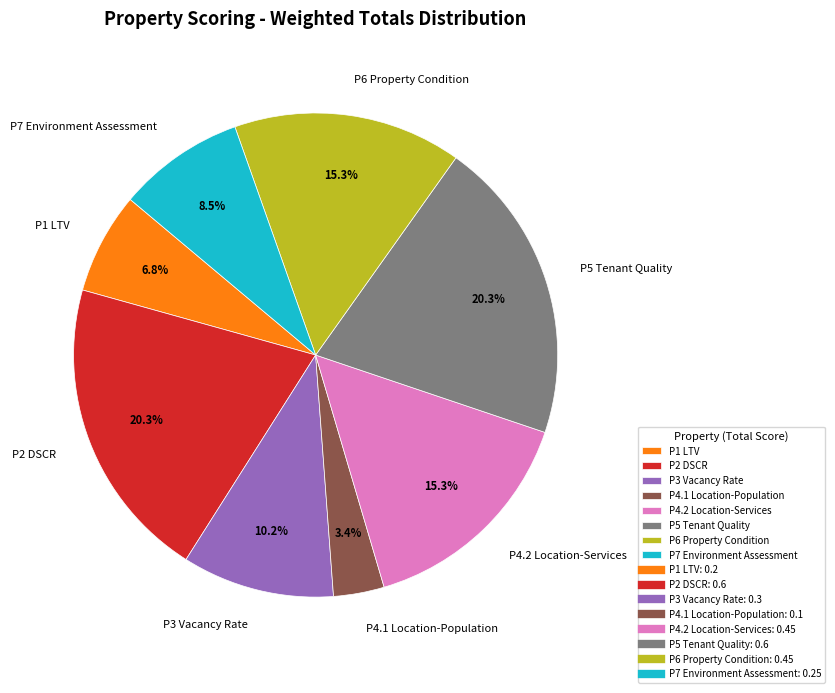

What percentage is the P2 DSCR slice, to the nearest percent?

20%